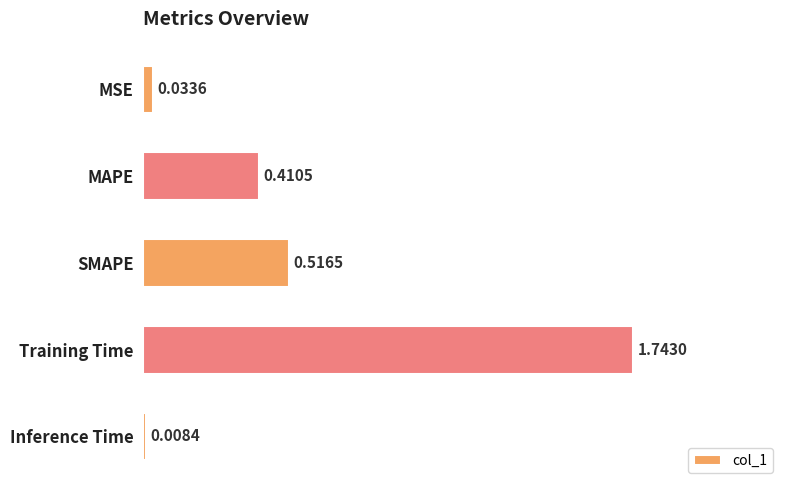

Which category has the highest value across all series?

Training Time